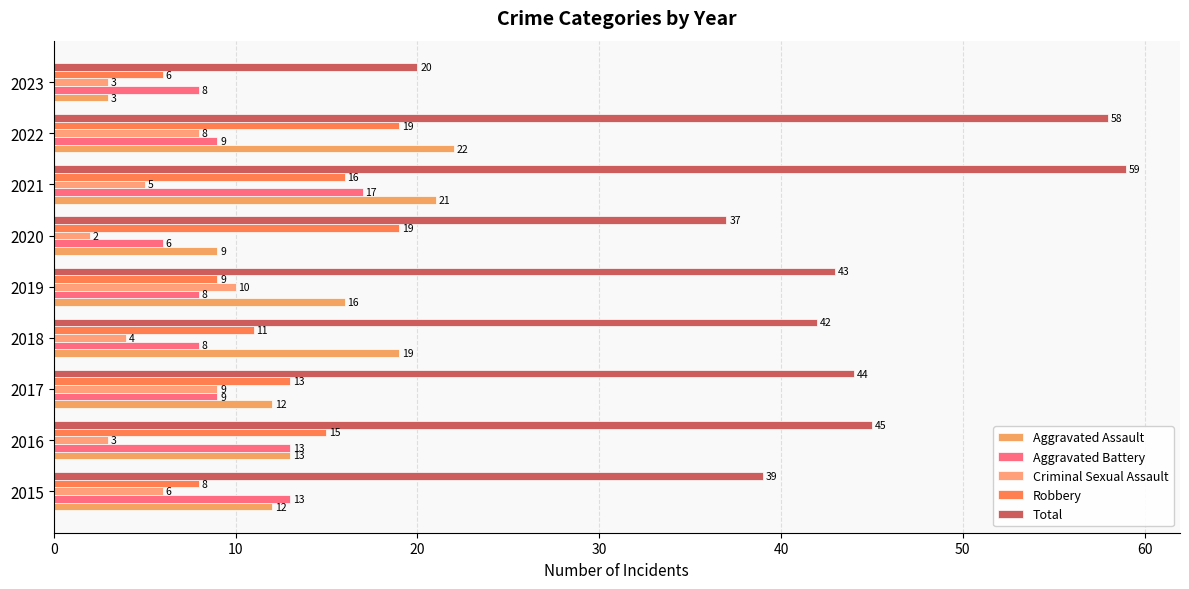

How many distinct data groups are displayed?

5